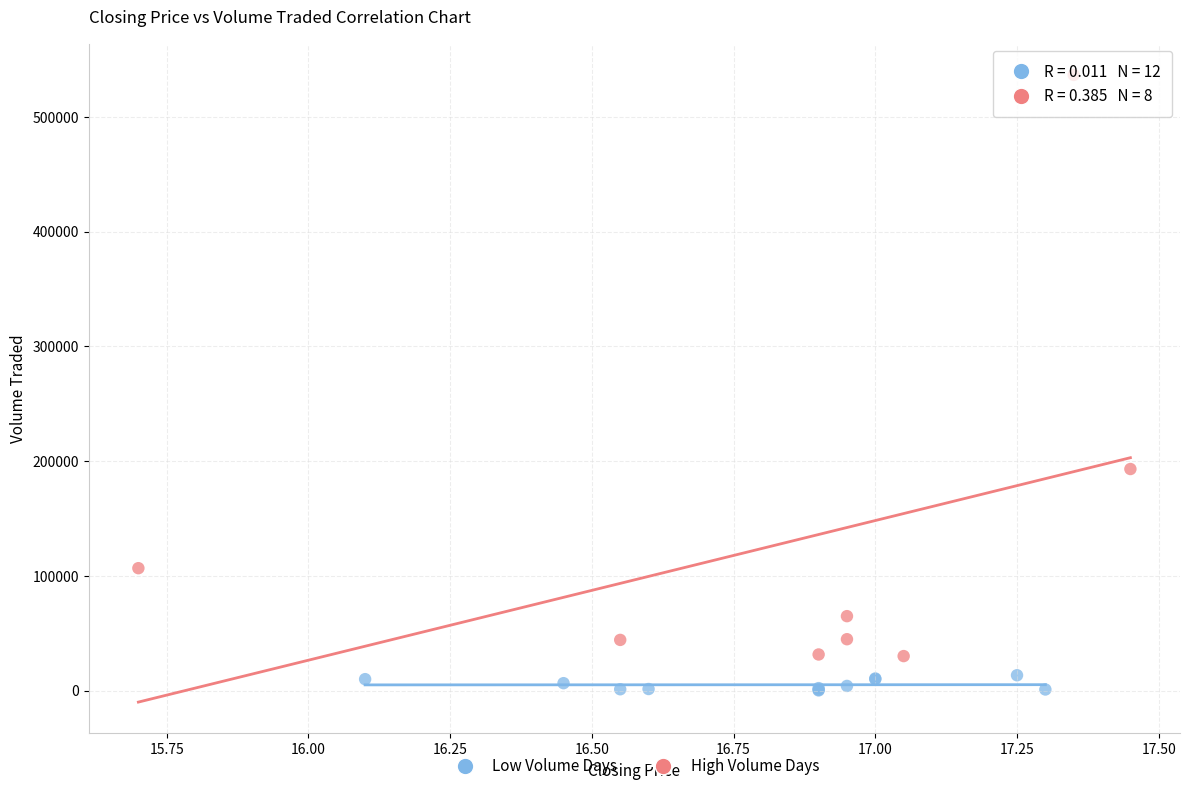

Which series reaches the maximum Y coordinate?

High Volume Days